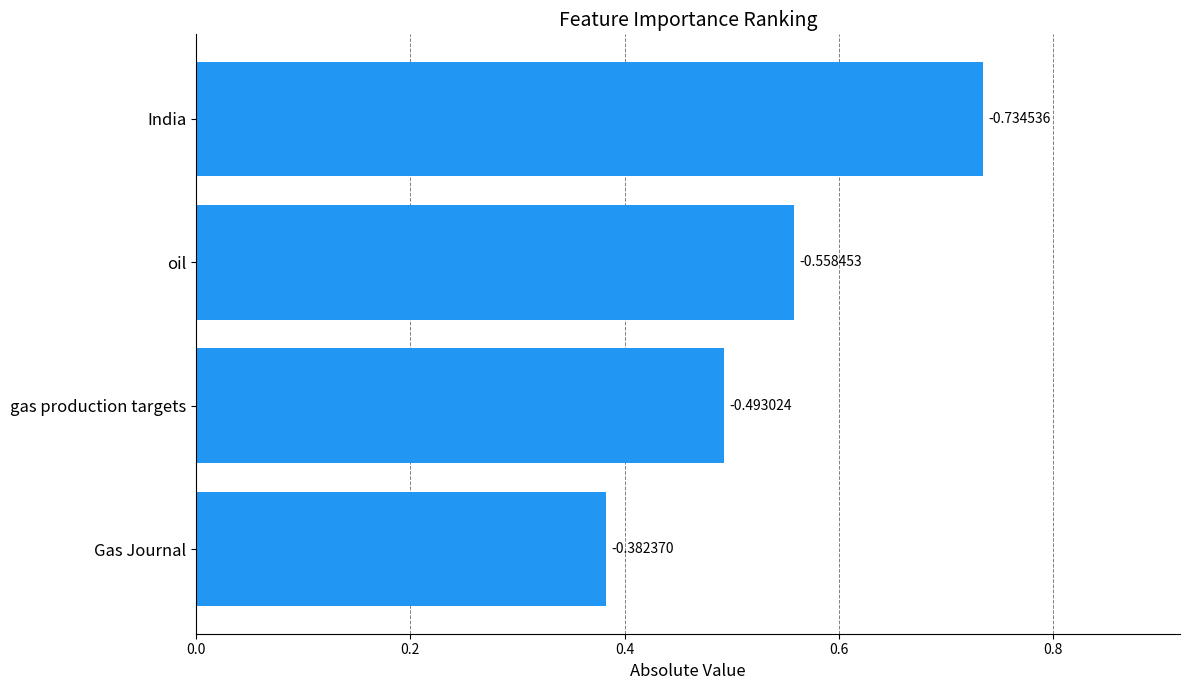

Does the chart contain stacked bars?

No